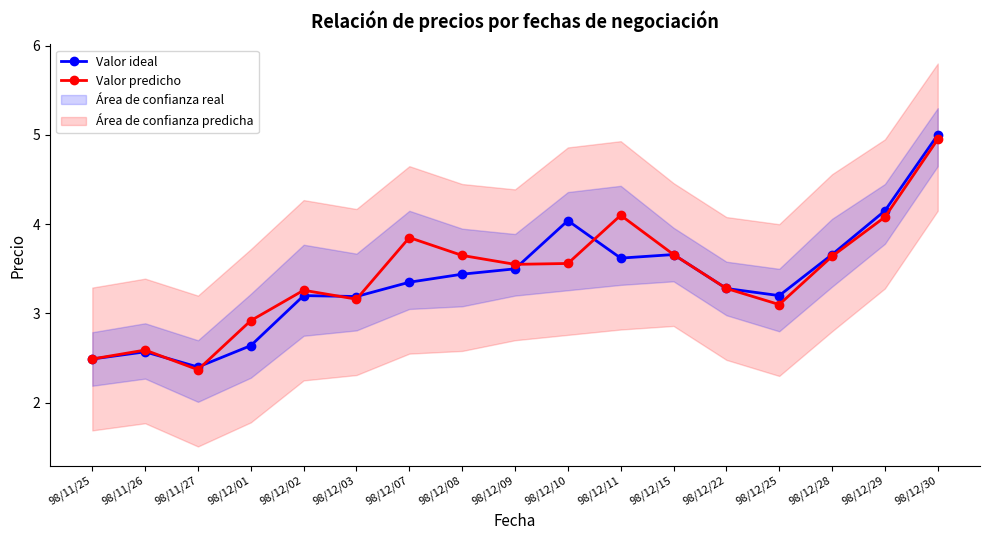

What is the difference between the Valor ideal values at 98/12/10 and 98/12/25?

0.8